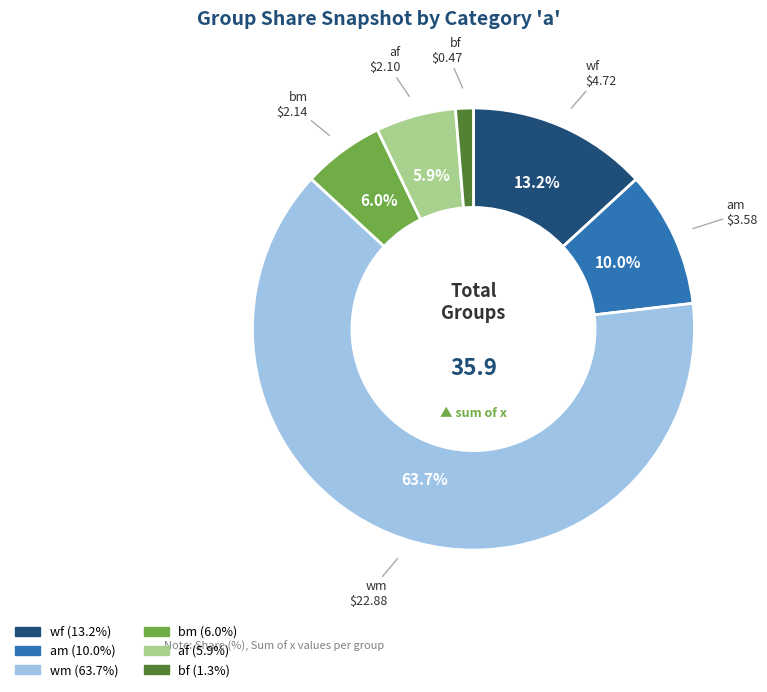

What is the ratio of the value at af to the value at bf?

4.5